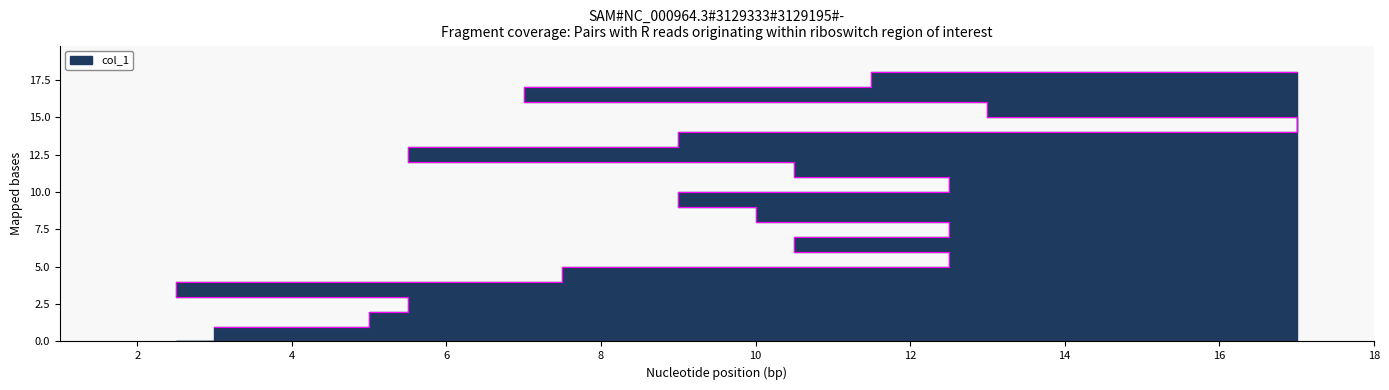

What is the label of the 18th point from the left?

17